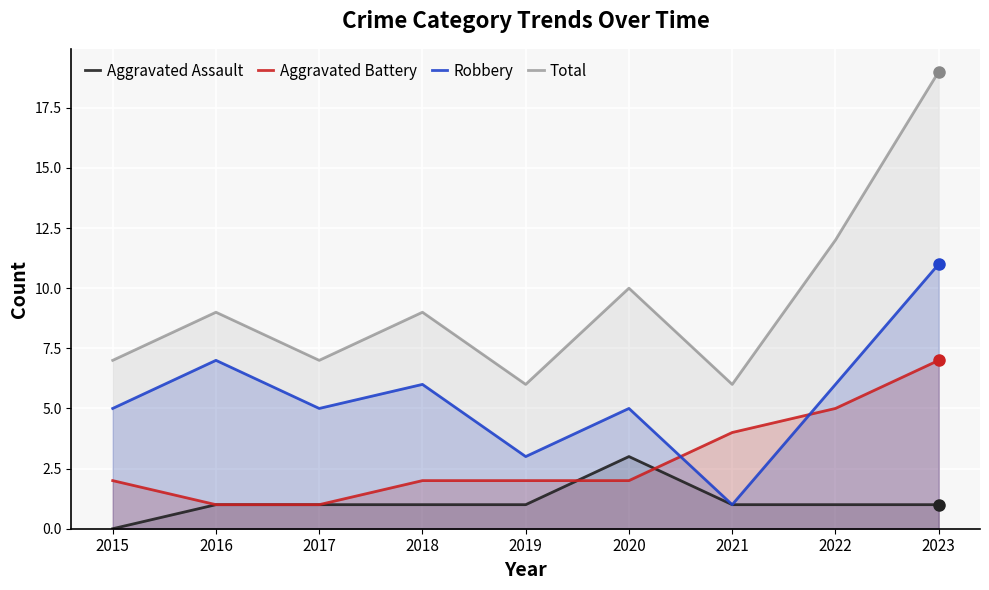

Where does the Aggravated Battery series first go above 2?

2021